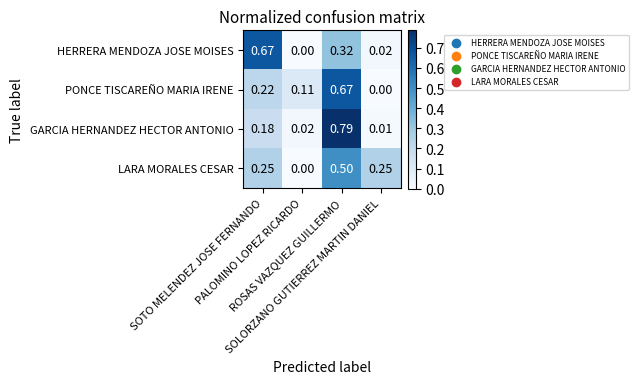

Between PALOMINO LOPEZ RICARDO and SOLORZANO GUTIERREZ MARTIN DANIEL, which series saw the biggest shift?

LARA MORALES CESAR